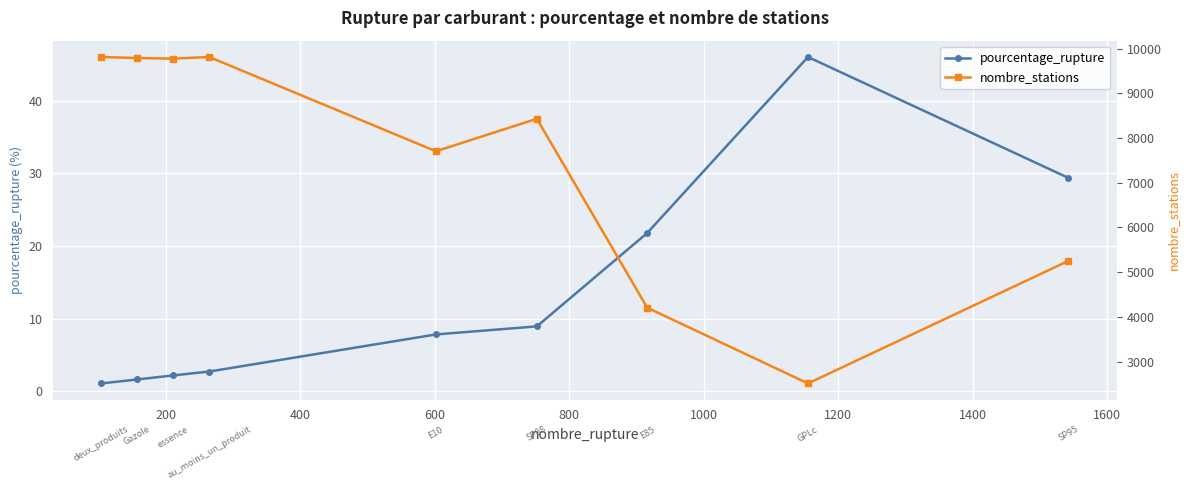

Count the number of data series in this chart.

2